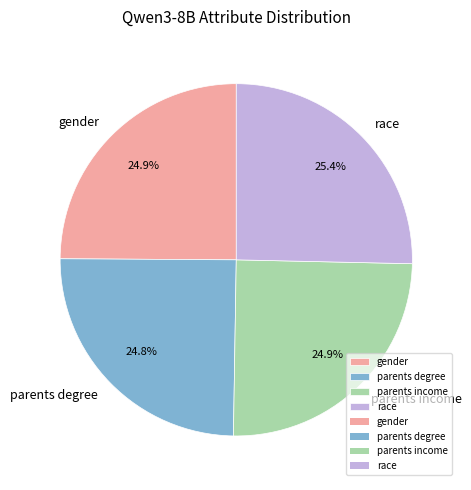

What percentage is NOT represented by parents income?

75.1%